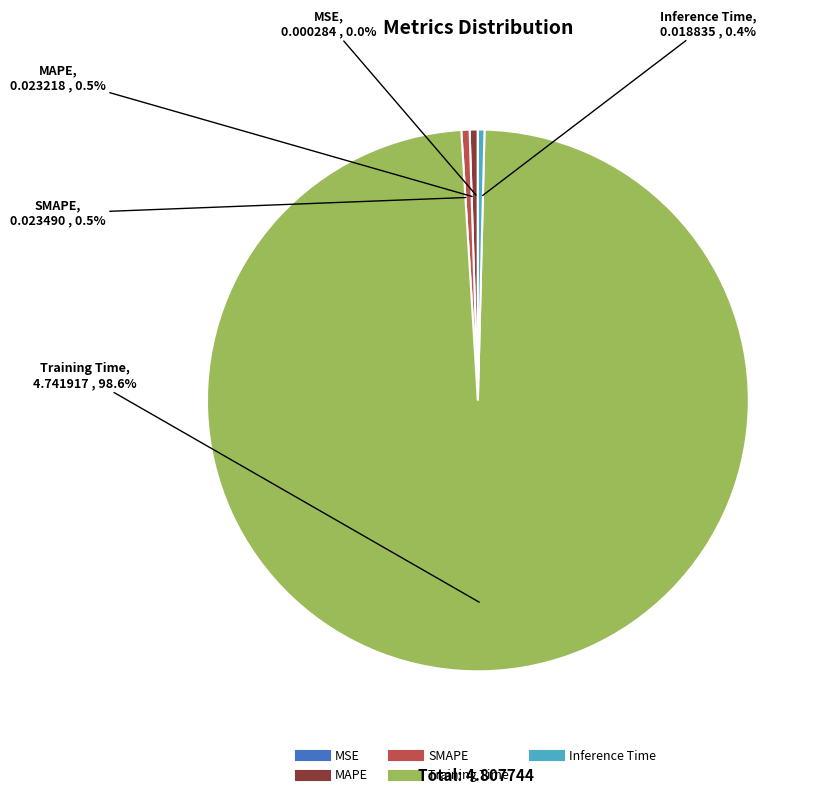

Between MAPE and Training Time, which is larger?

Training Time